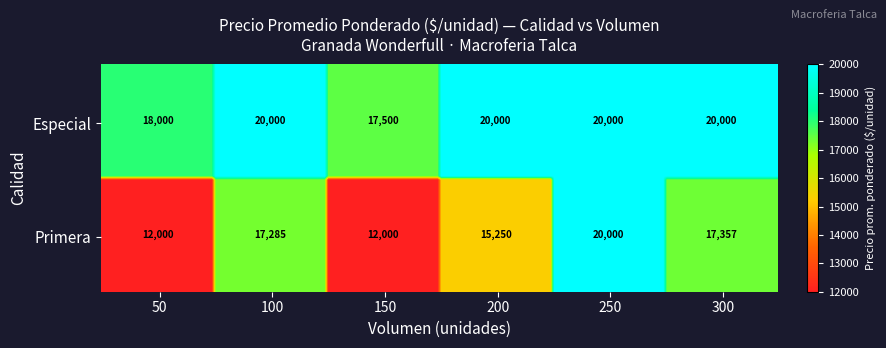

Between 200 and 300, which series saw the biggest shift?

Primera